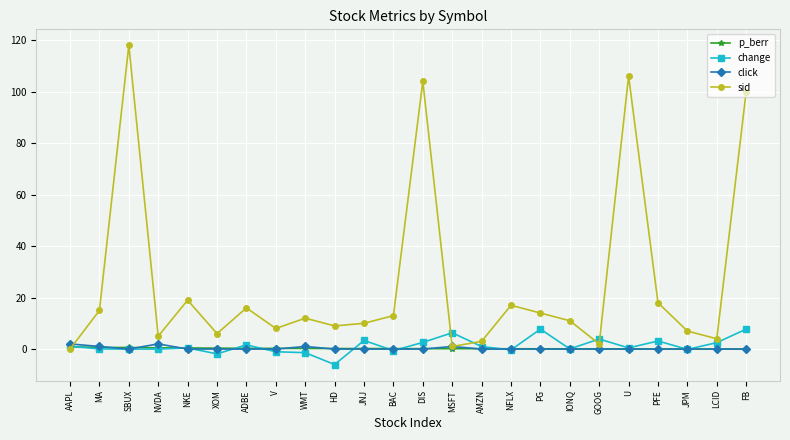

Which series changed the most between SBUX and XOM?

sid